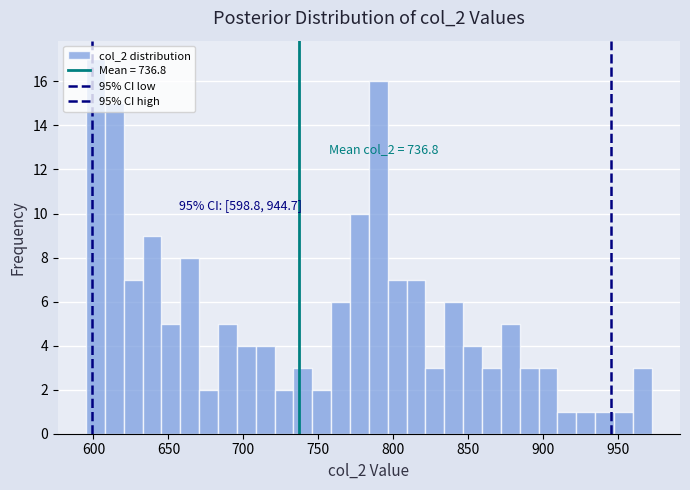

Around what value on the x-axis is the tallest bar? Give the approximate position of its centre, as read against the axis.

600